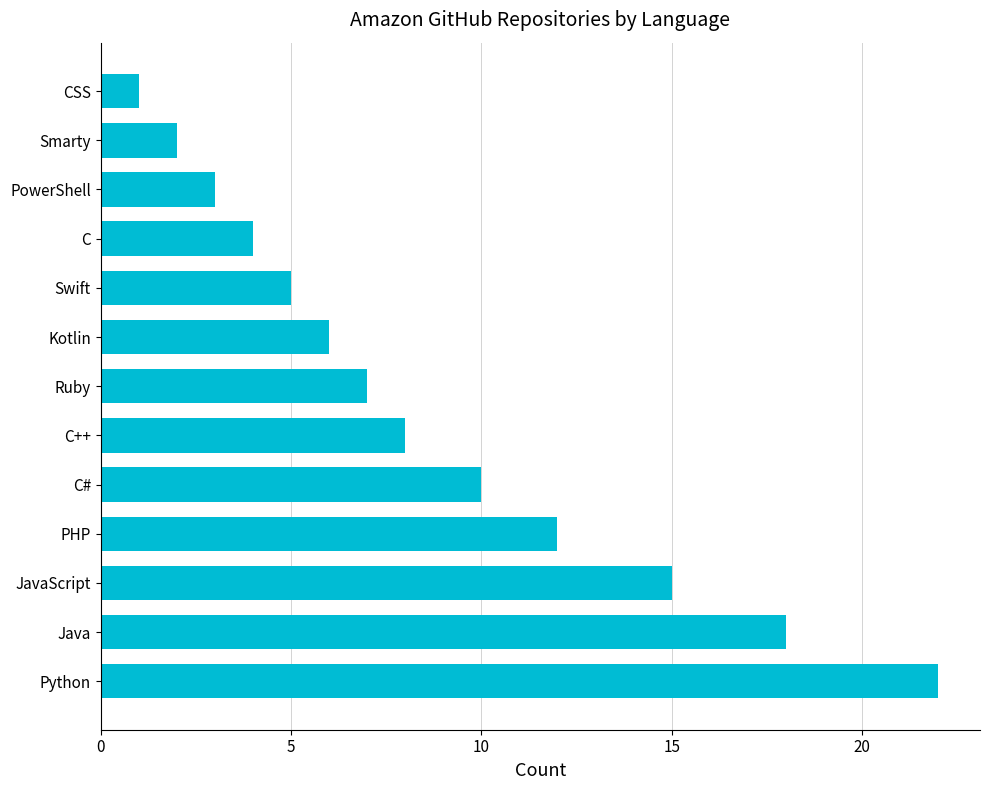

What is the ratio of the value at Python to the value at PowerShell?

7.3